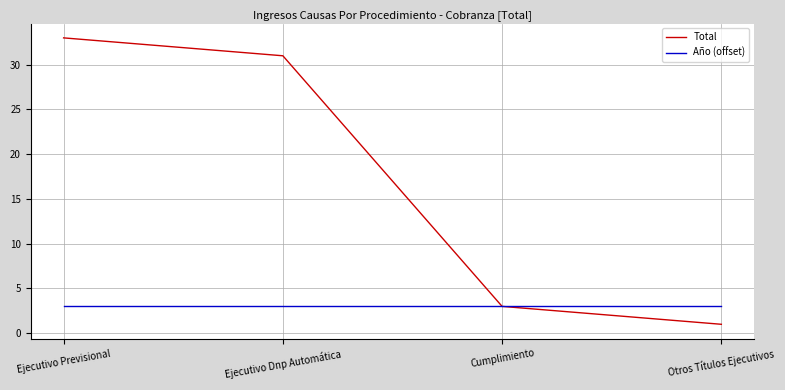

Which series has the widest spread of values?

Total